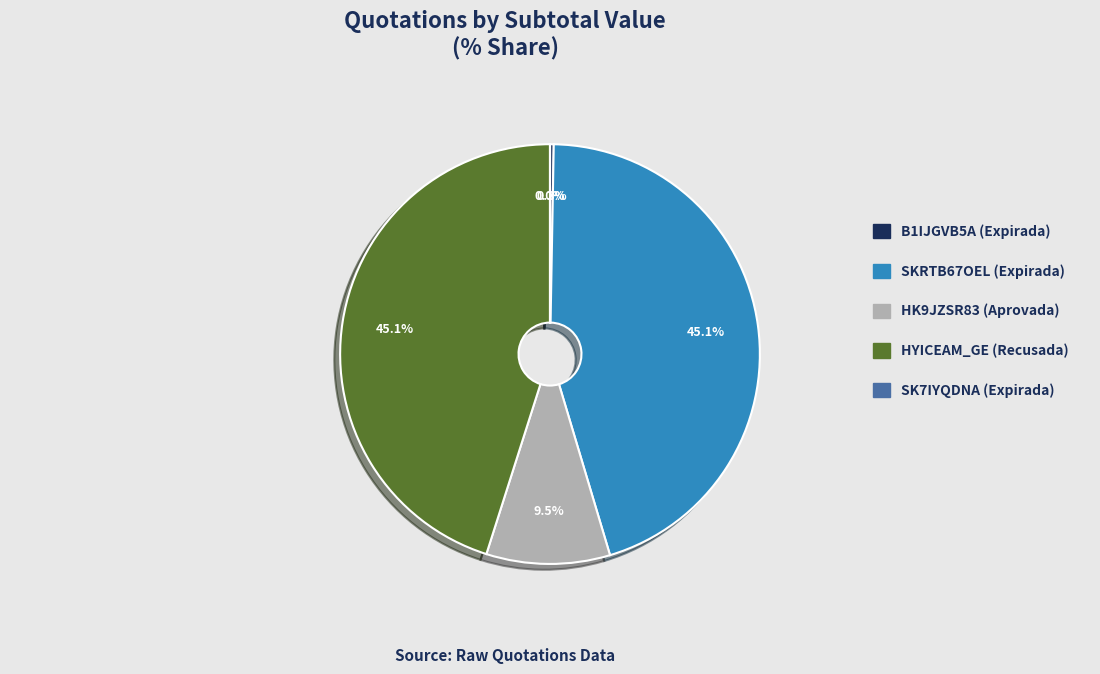

The B1IJGVB5A (Expirada) slice represents 1% of the pie. True or false?

False